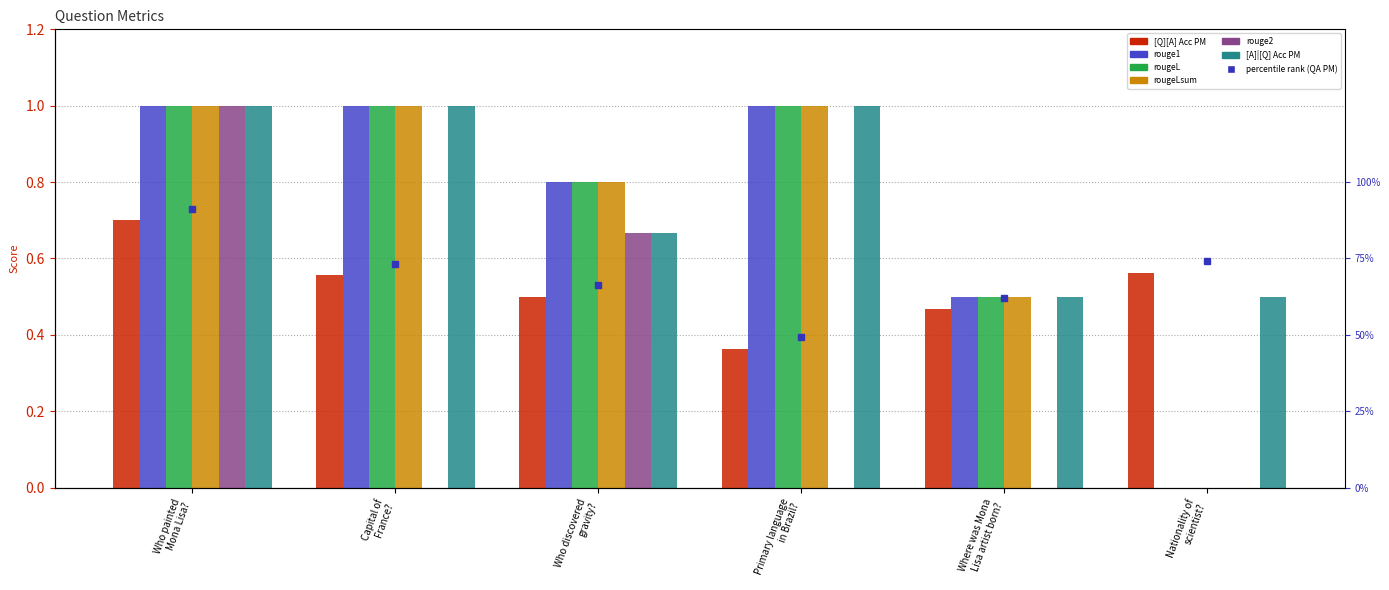

Between Primary language
in Brazil? and Where was Mona
Lisa artist born?, which is larger?

Where was Mona
Lisa artist born?